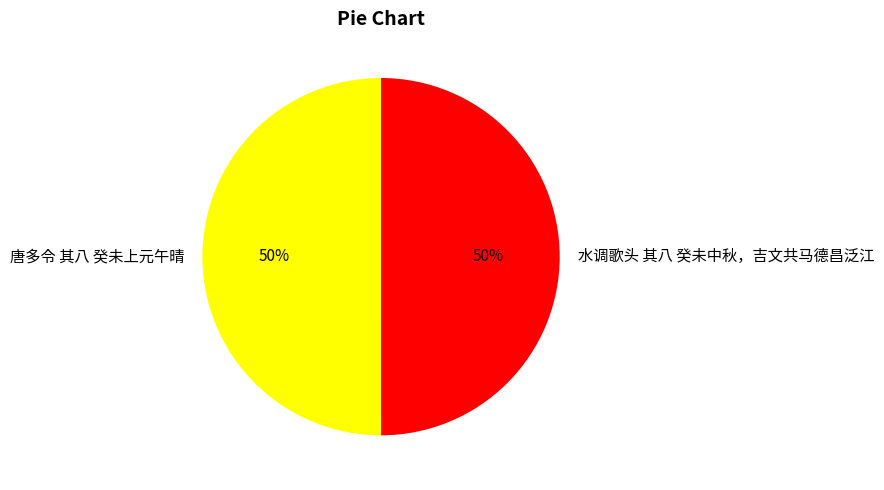

Do 唐多令 其八 癸未上元午晴 and 水调歌头 其八 癸未中秋，吉文共马德昌泛江 together represent more than half of the pie?

Yes